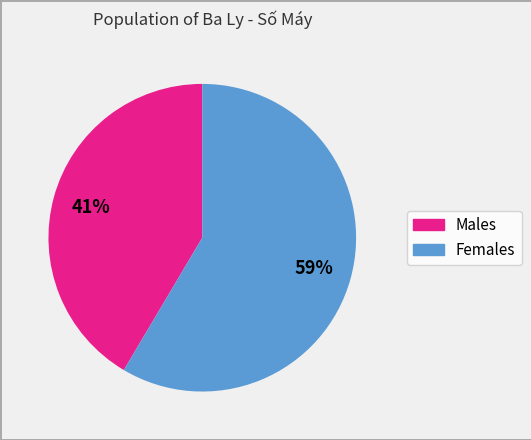

Does any single category account for the majority?

Yes